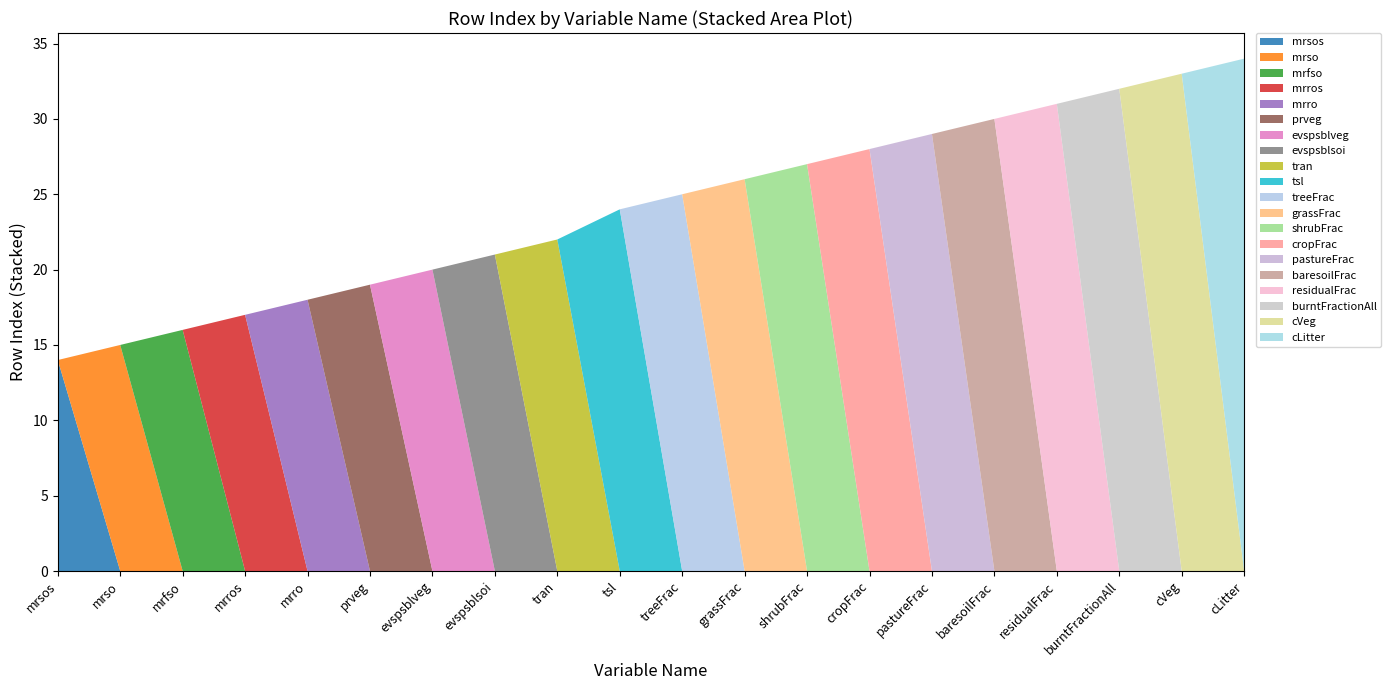

Reading left to right, transcribe all the data shown in this chart.

14	15	16	17	18	19	20	21	22	24	25	26	27	28	29	30	31	32	33	34